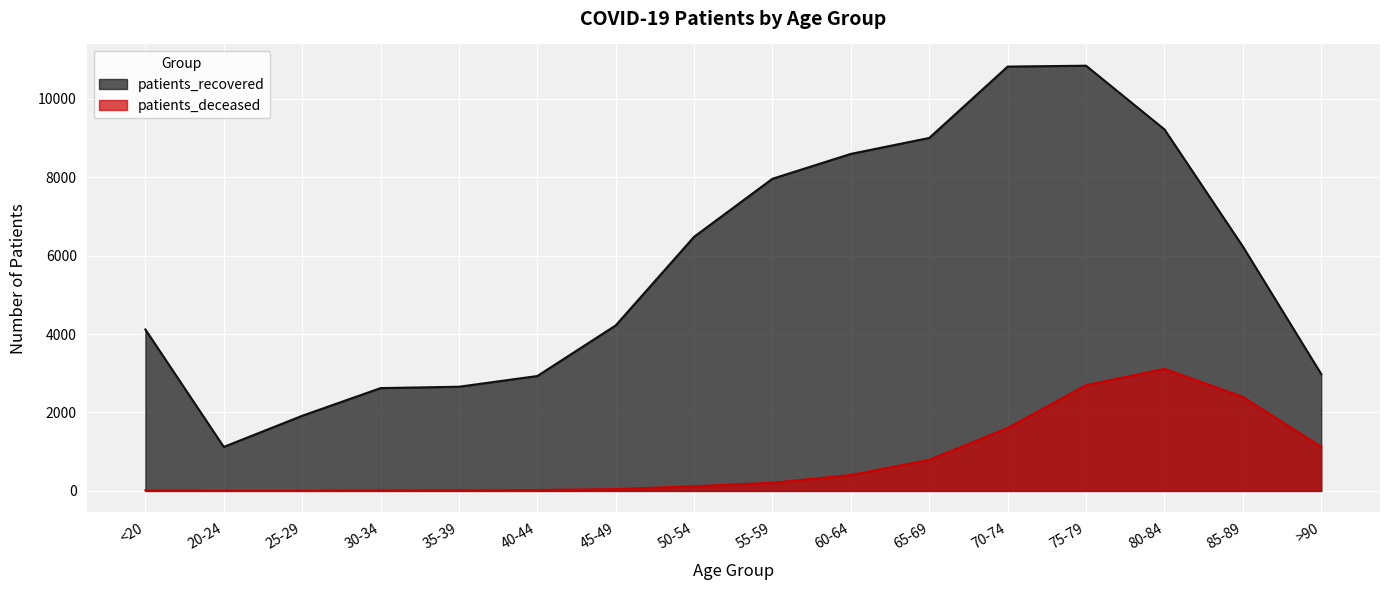

Which series has the largest total across all categories?

patients_recovered